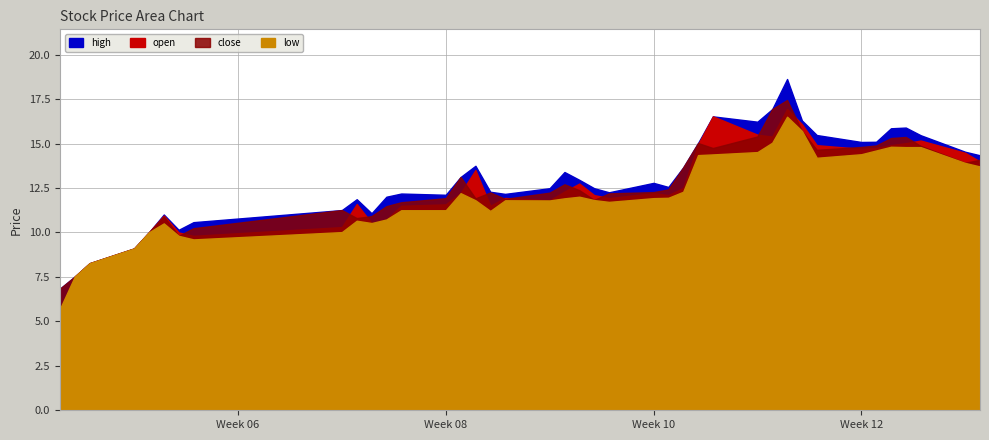

List the series in order of their peak value, highest first.

high, close, open, low